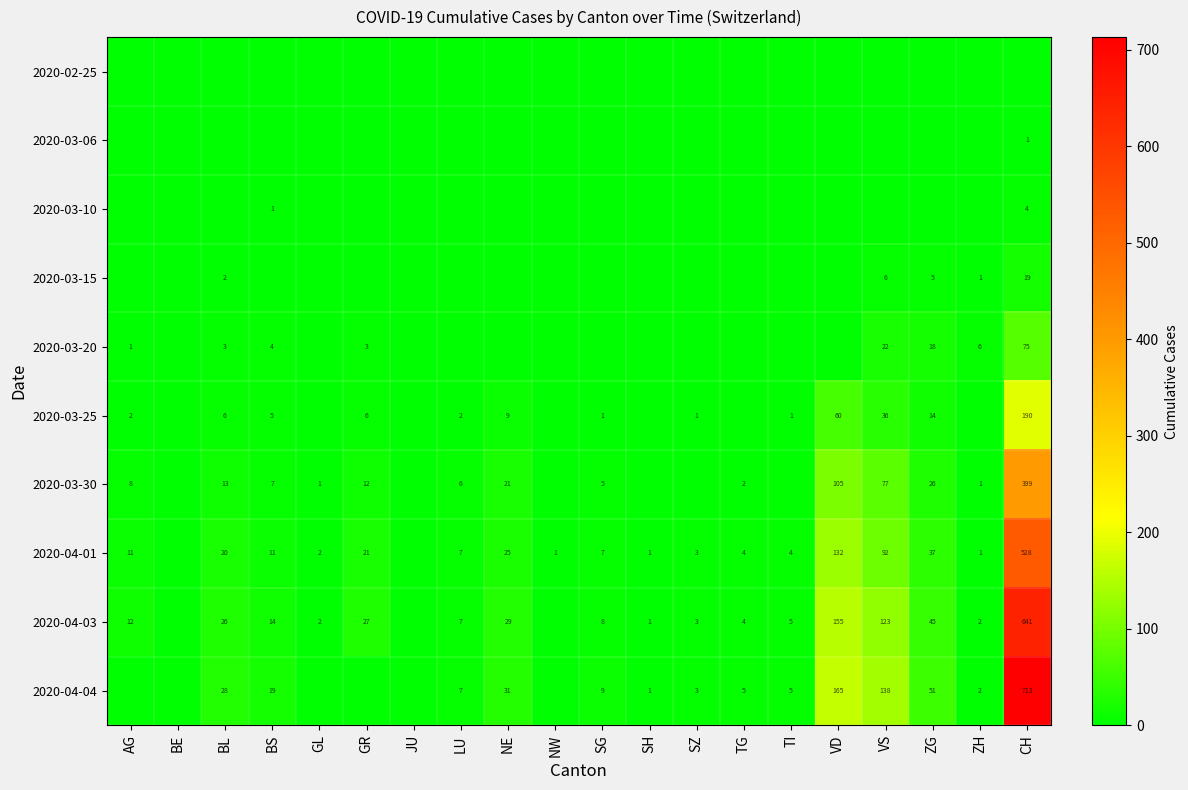

The 2020-04-04 series shows 51 at NE. True or false?

False